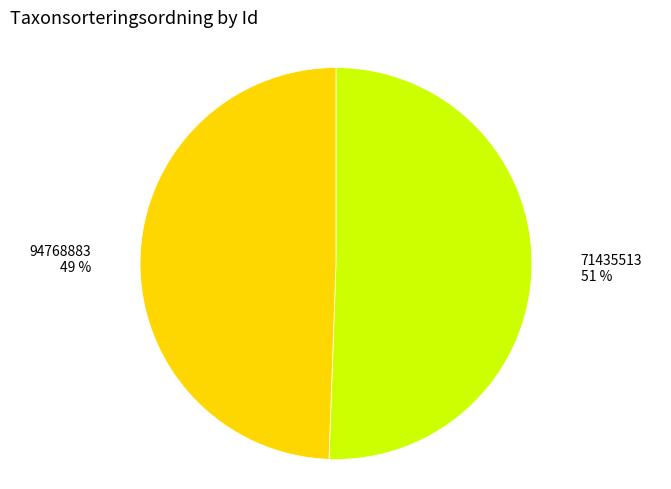

Is it true that 94768883 is 35% of the pie?

False